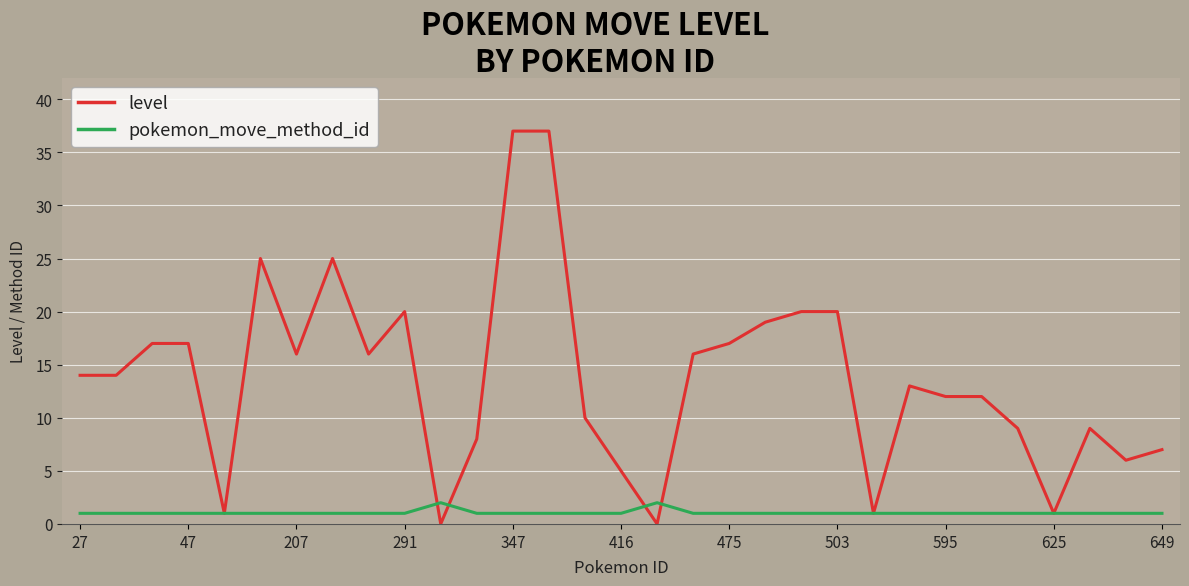

List the series in order of their peak value, lowest first.

pokemon_move_method_id, level